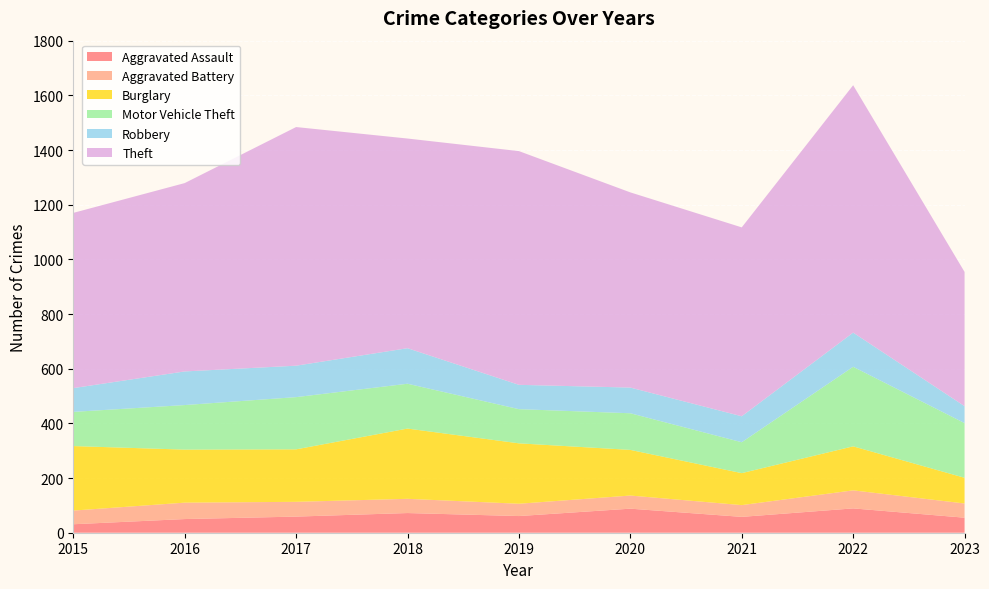

Reading left to right, list all the values displayed in this chart.

Aggravated Assault: 2015=31	2016=50	2017=59	2018=72	2019=61	2020=88	2021=58	2022=89	2023=55
Aggravated Battery: 2015=50	2016=60	2017=54	2018=52	2019=45	2020=48	2021=43	2022=66	2023=52
Burglary: 2015=236	2016=194	2017=192	2018=257	2019=221	2020=167	2021=117	2022=161	2023=94
Motor Vehicle Theft: 2015=125	2016=163	2017=191	2018=164	2019=125	2020=134	2021=113	2022=291	2023=200
Robbery: 2015=87	2016=123	2017=115	2018=130	2019=89	2020=94	2021=95	2022=125	2023=62
Theft: 2015=641	2016=689	2017=873	2018=767	2019=855	2020=714	2021=691	2022=905	2023=491